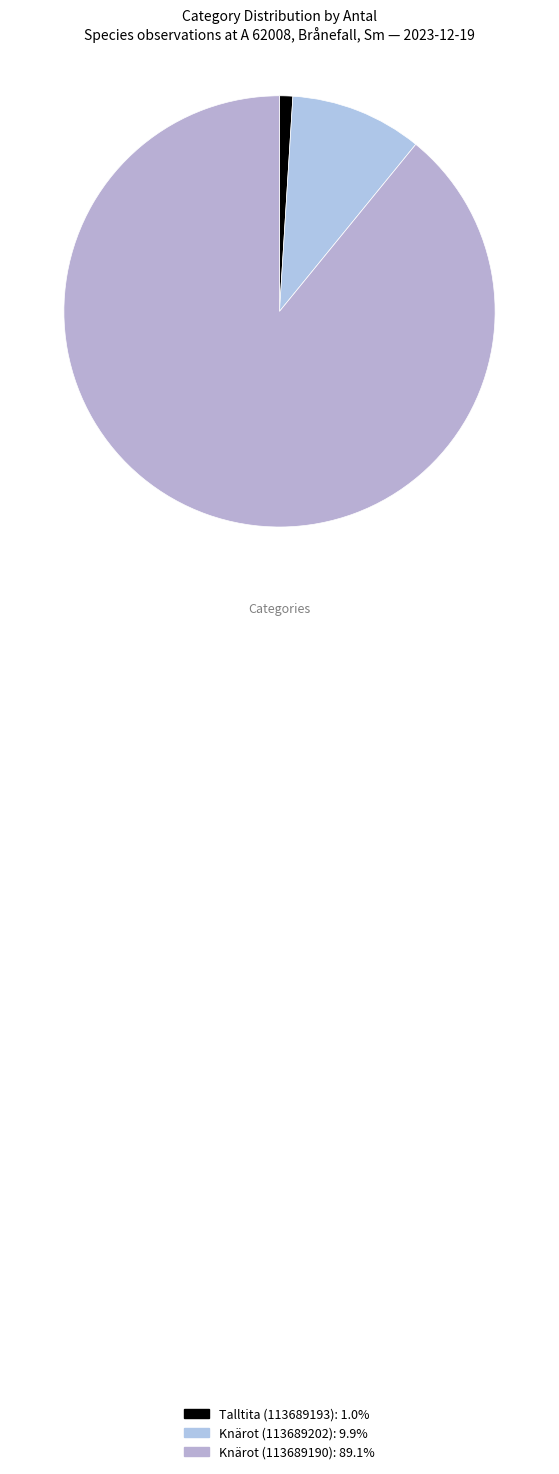

To the nearest percent, what portion does Knärot (113689190) represent?

89%